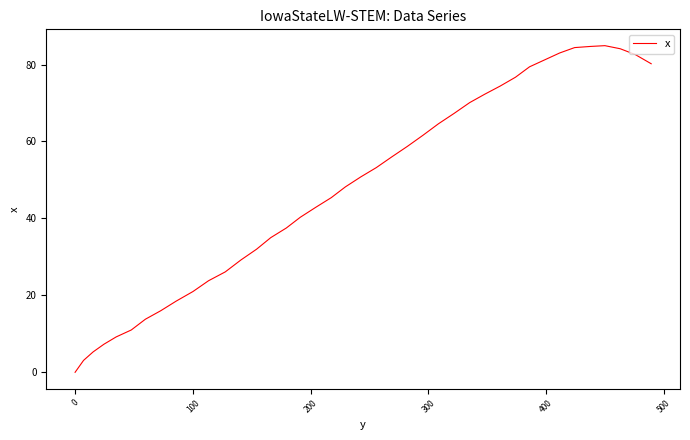

Does the chart have visible grid lines?

No